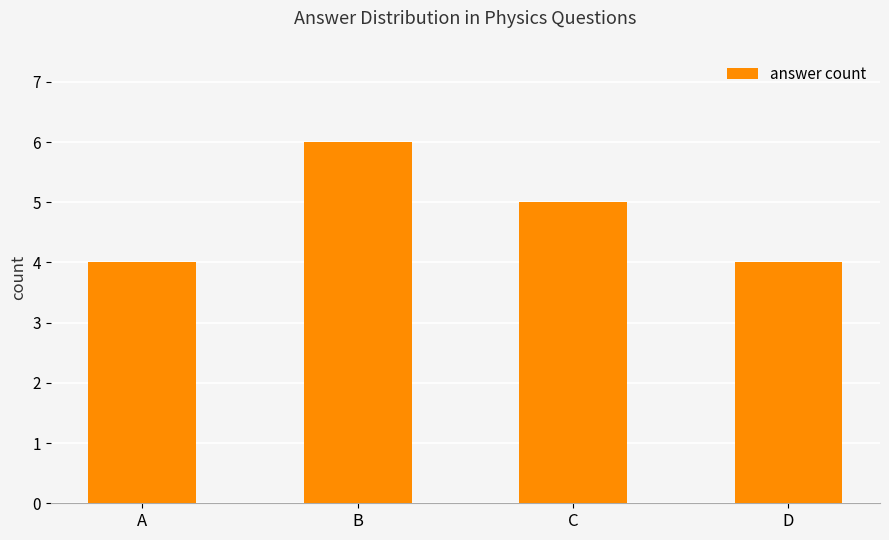

True or false: the data shows 7 at D.

False